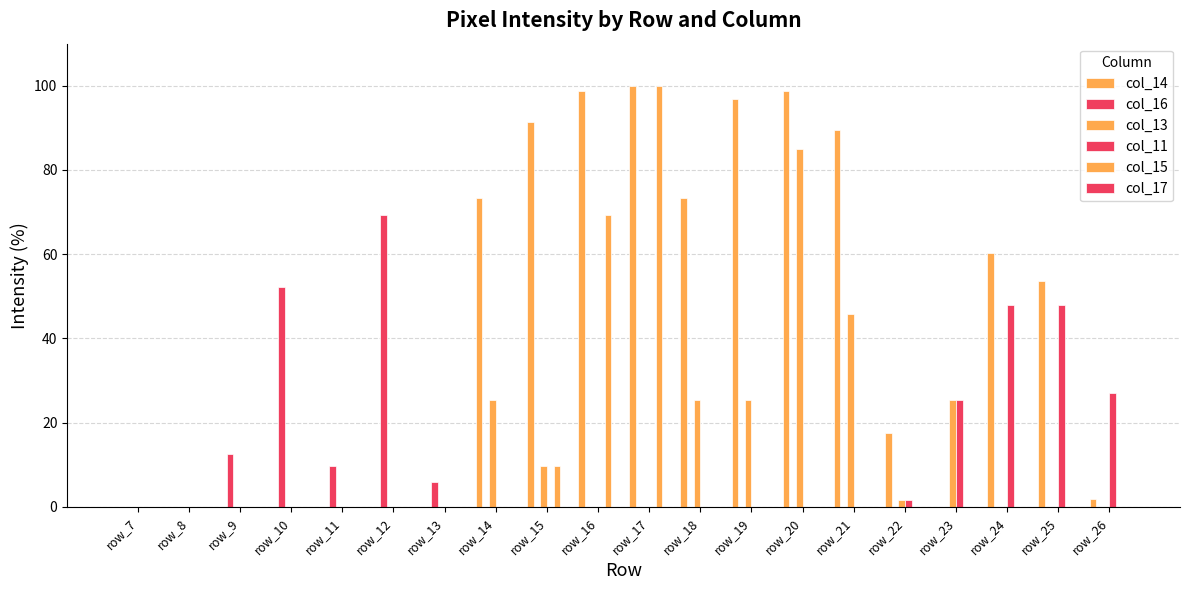

How many data points does each series have?

20